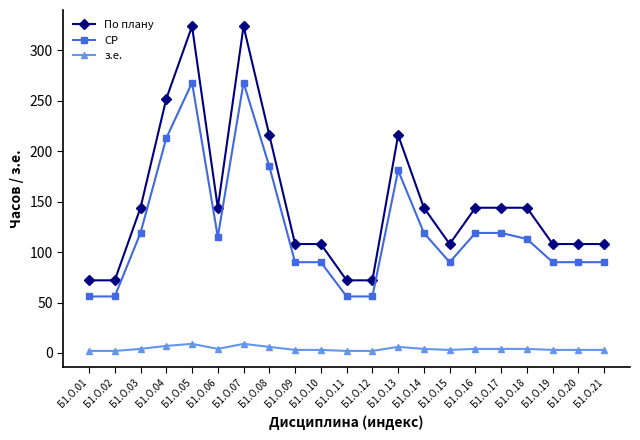

True or false: СР has more than 1 points higher than both neighbors.

True